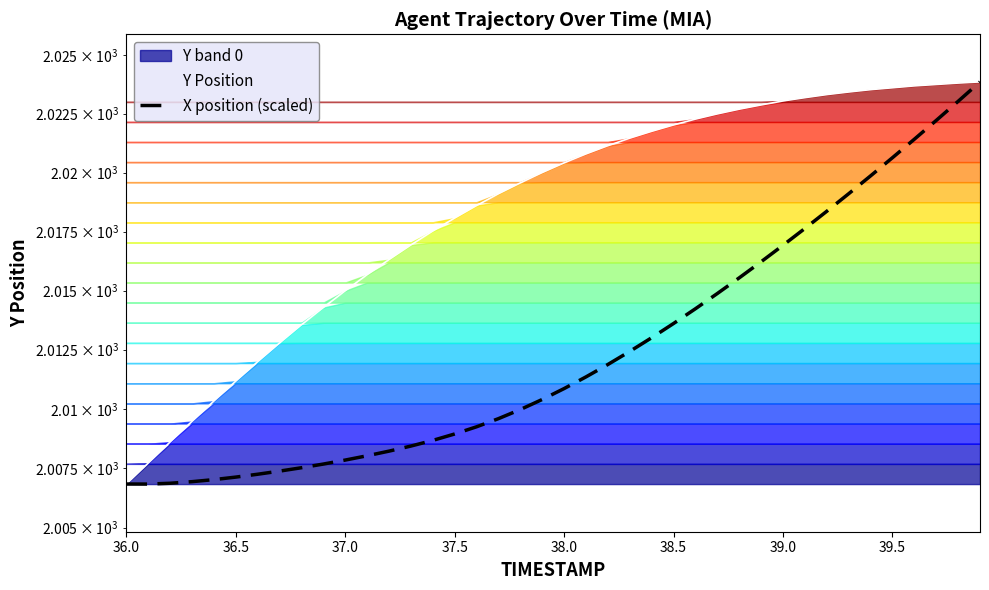

Reading left to right, what are all the values shown in this chart?

2006.8	2006.8	2006.9	2006.9	2007.0	2007.1	2007.2	2007.4	2007.5	2007.7	2007.8	2008.0	2008.2	2008.4	2008.7	2008.9	2009.2	2009.6	2010.0	2010.4	2010.9	2011.4	2011.9	2012.4	2013.0	2013.6	2014.2	2014.9	2015.5	2016.2	2016.9	2017.6	2018.4	2019.1	2019.9	2020.6	2021.4	2022.2	2023.0	2023.8